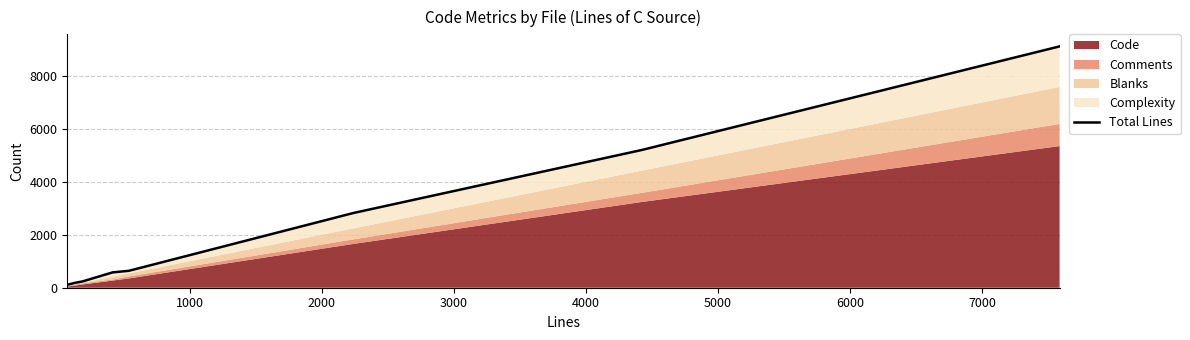

True or false: the data shows 935 at 3000.

False